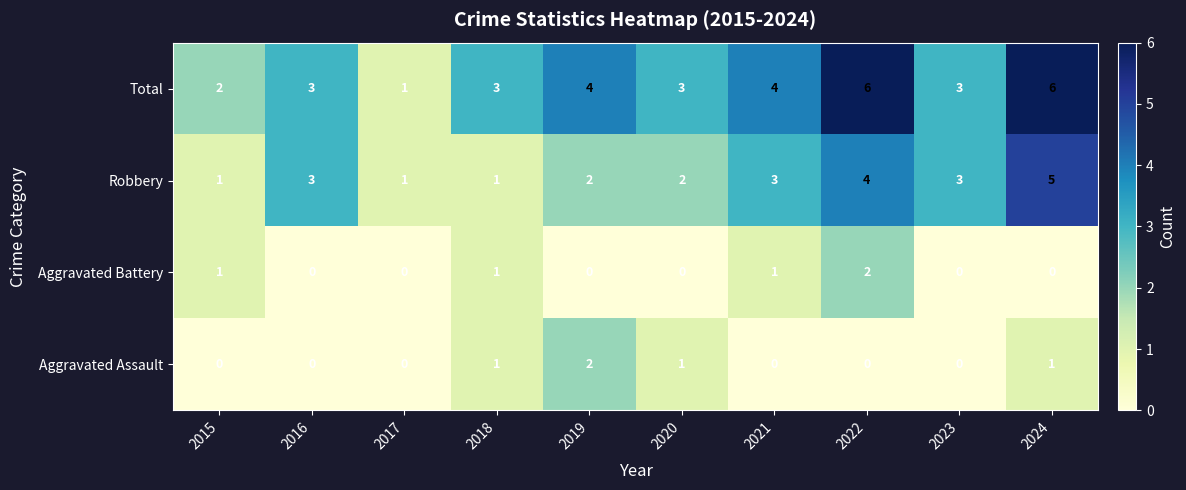

At 2022, list the series in order from largest to smallest.

Total, Robbery, Aggravated Battery, Aggravated Assault